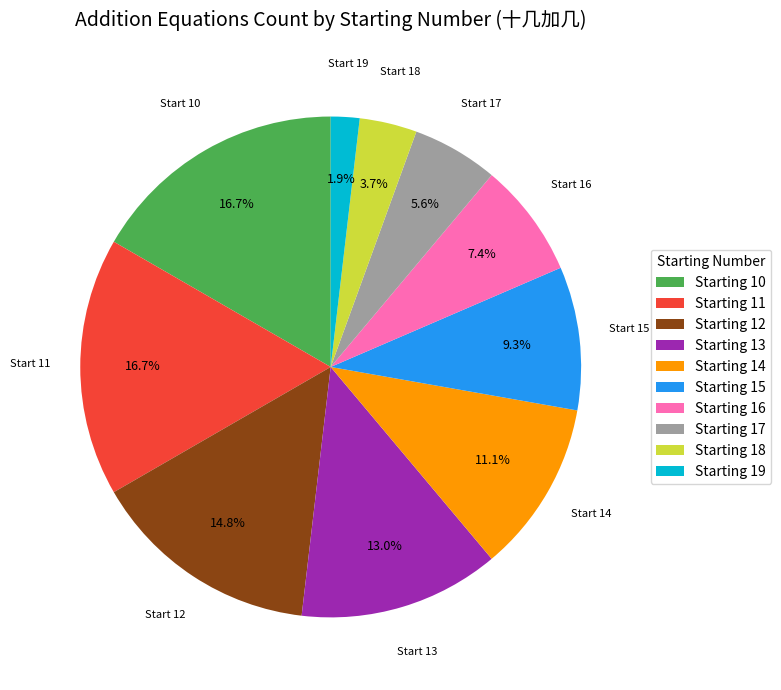

Does Starting 15 account for over 50% of the chart?

No